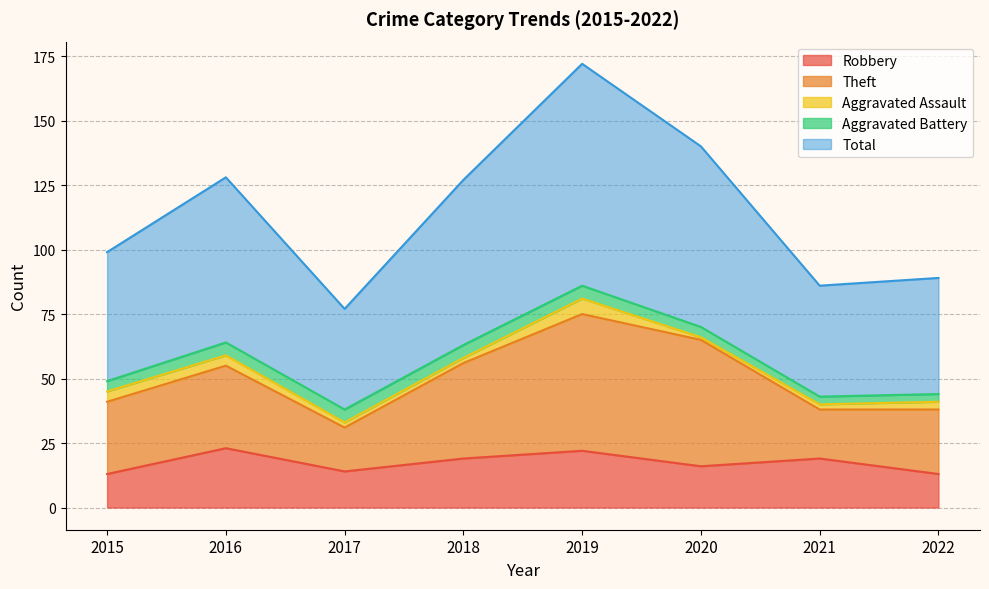

In Robbery, how many points are higher than both neighbors (excluding endpoints)?

3